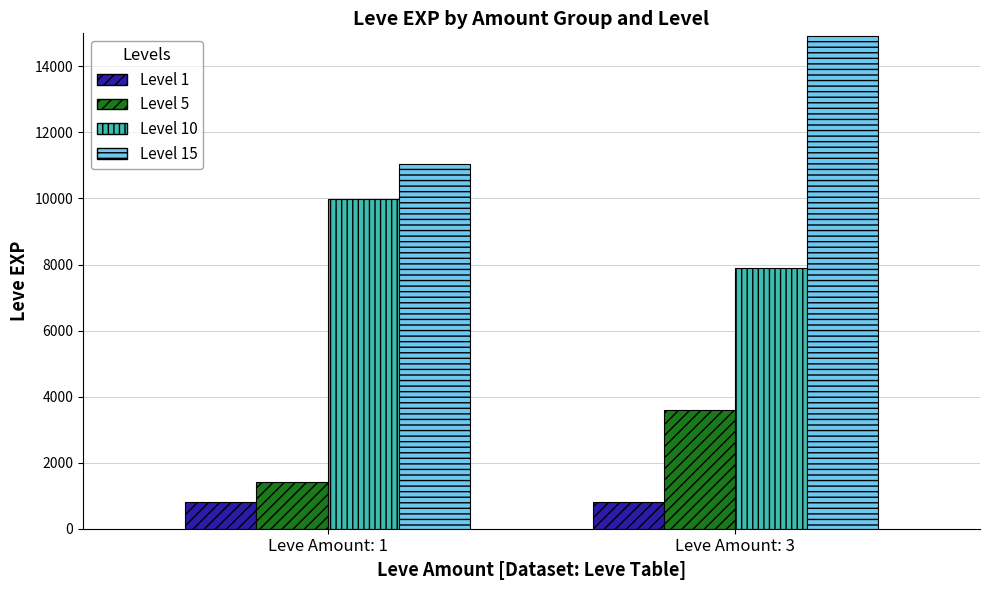

What is the difference between the maximum and minimum values in the Level 10 series?

2110